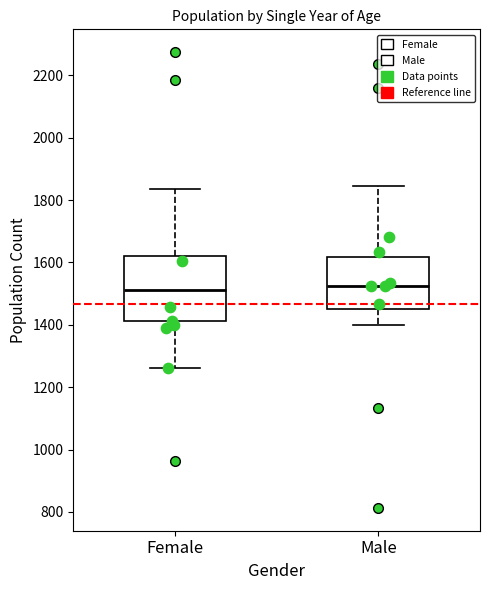

Where does the median line of the box for Female sit on the y-axis? The values are not printed on the chart, so give them approximately, as read against the axis.

1520